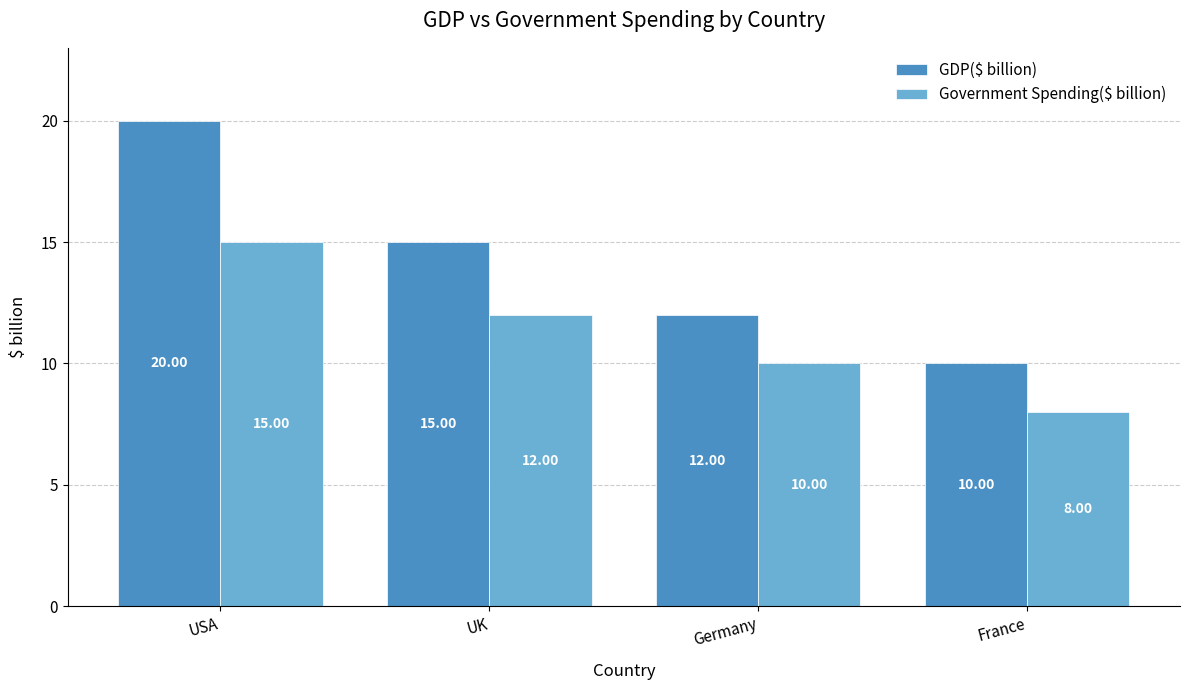

At which category does the chart reach its minimum across all series?

France